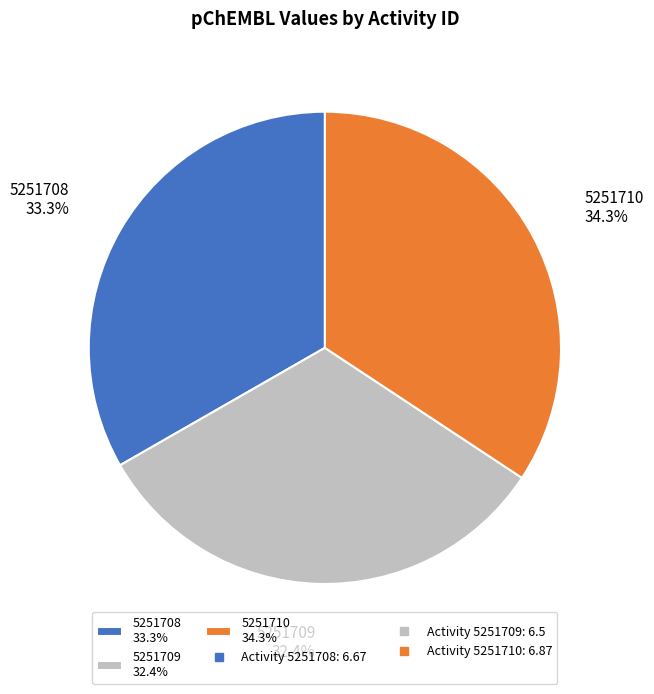

Approximately how many times larger is the value at 5251708 compared to 5251709?

1.0